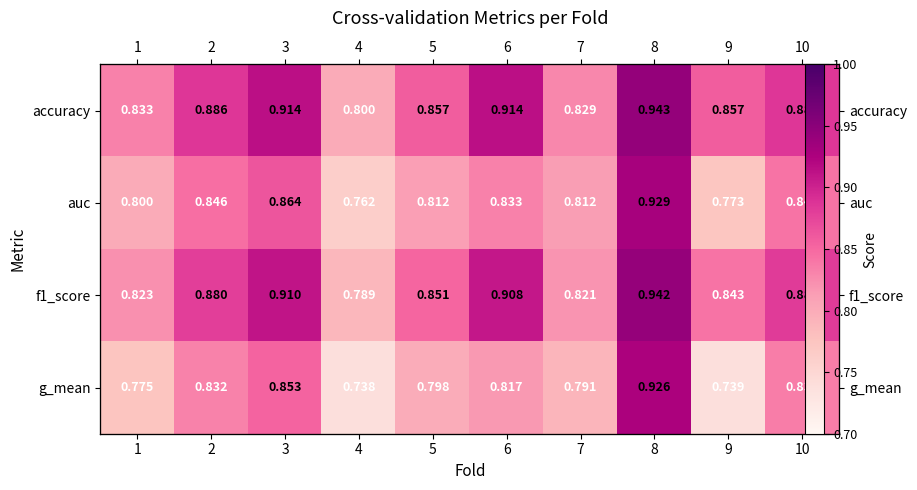

At how many categories does at least one series exceed 0?

10